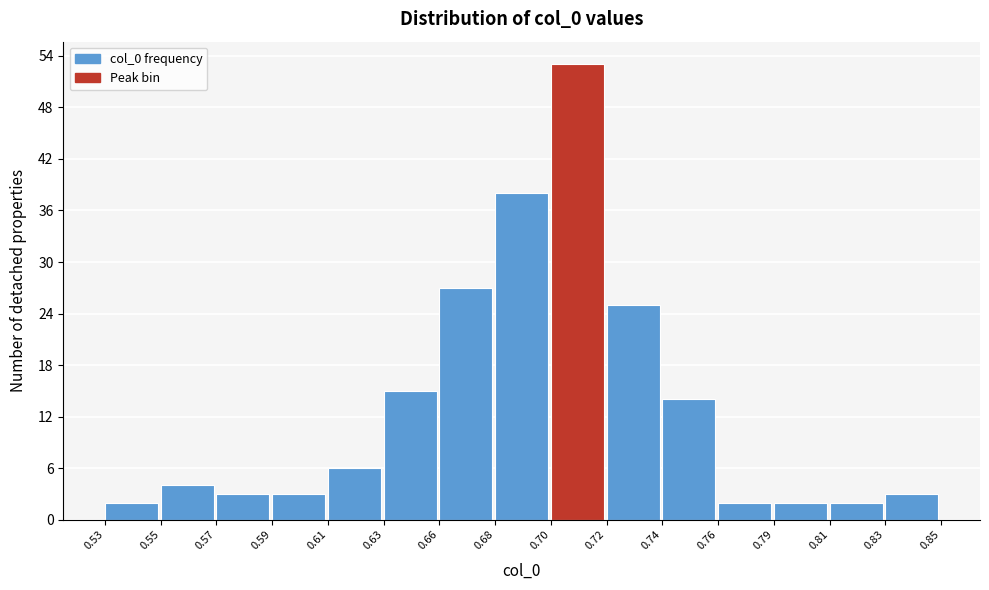

Reading right to left, transcribe all the data shown in this chart.

0.83=3	0.81=2	0.79=2	0.76=2	0.74=14	0.72=25	0.70=53	0.68=38	0.66=27	0.63=15	0.61=6	0.59=3	0.57=3	0.55=4	0.53=2